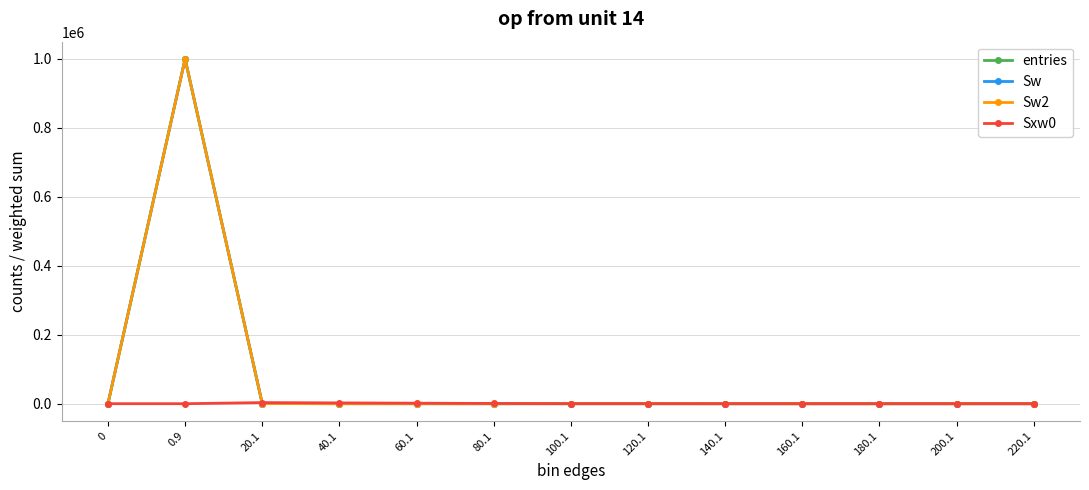

Is this an area chart (filled region under the line)?

No